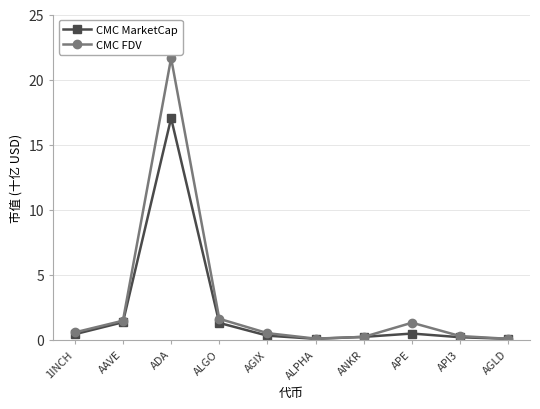

What is the maximum value shown in the chart?

21.6